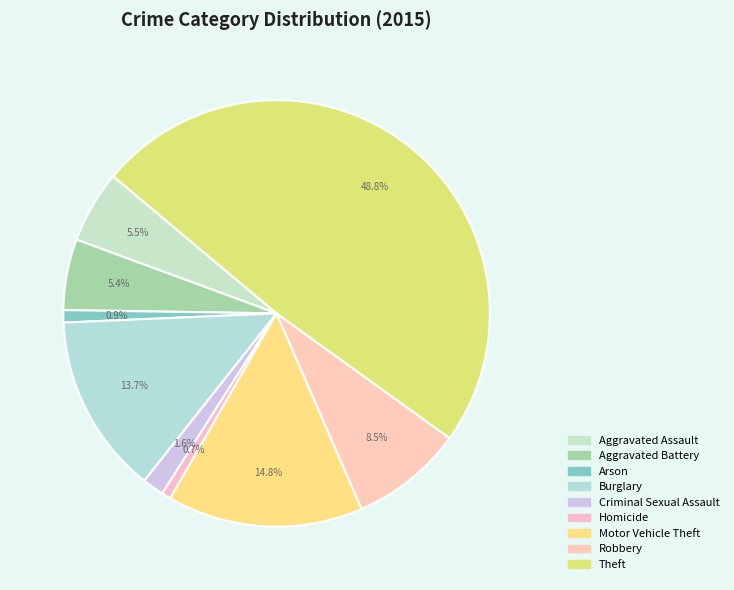

True or false: Theft accounts for 49% of the total.

True